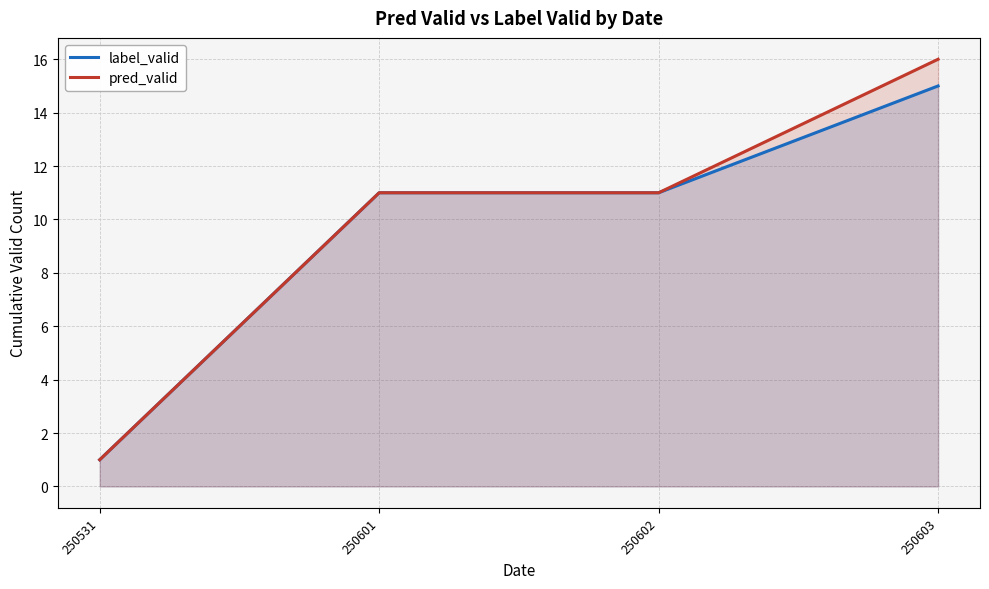

Is the value of label_valid at 250601 greater than the value of pred_valid at 250602?

No